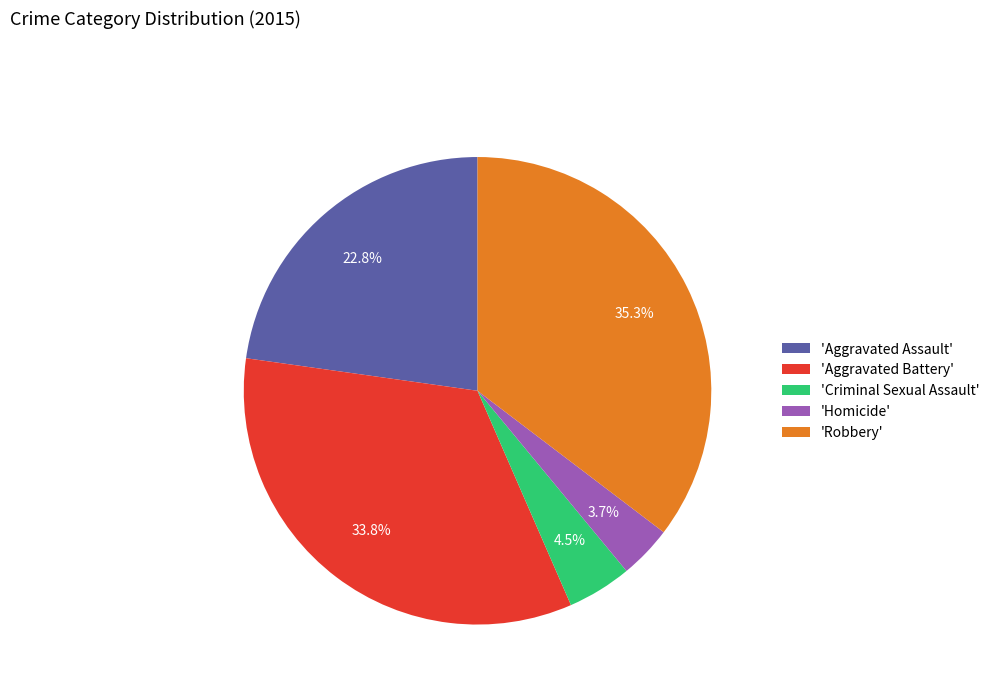

Count the number of slices in the pie.

5